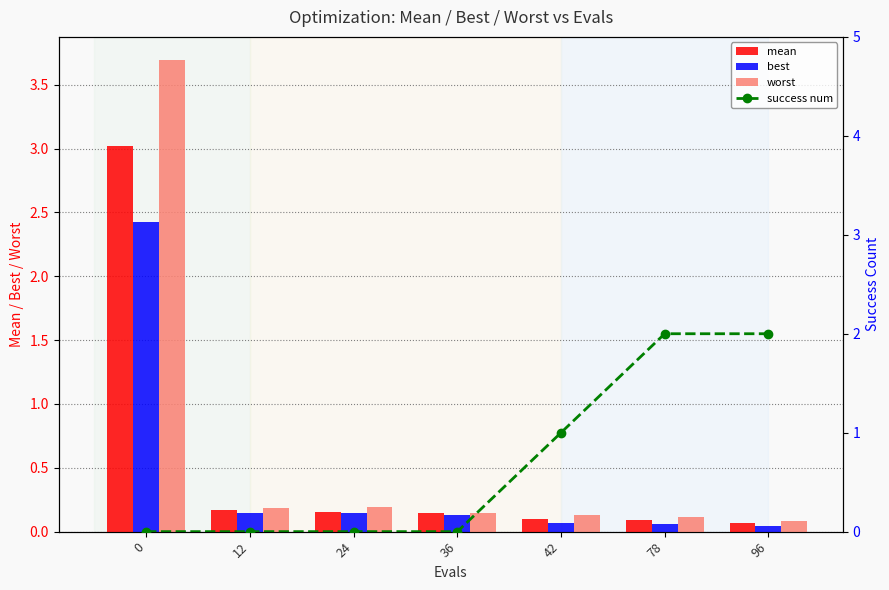

Count the number of categories in the chart.

7